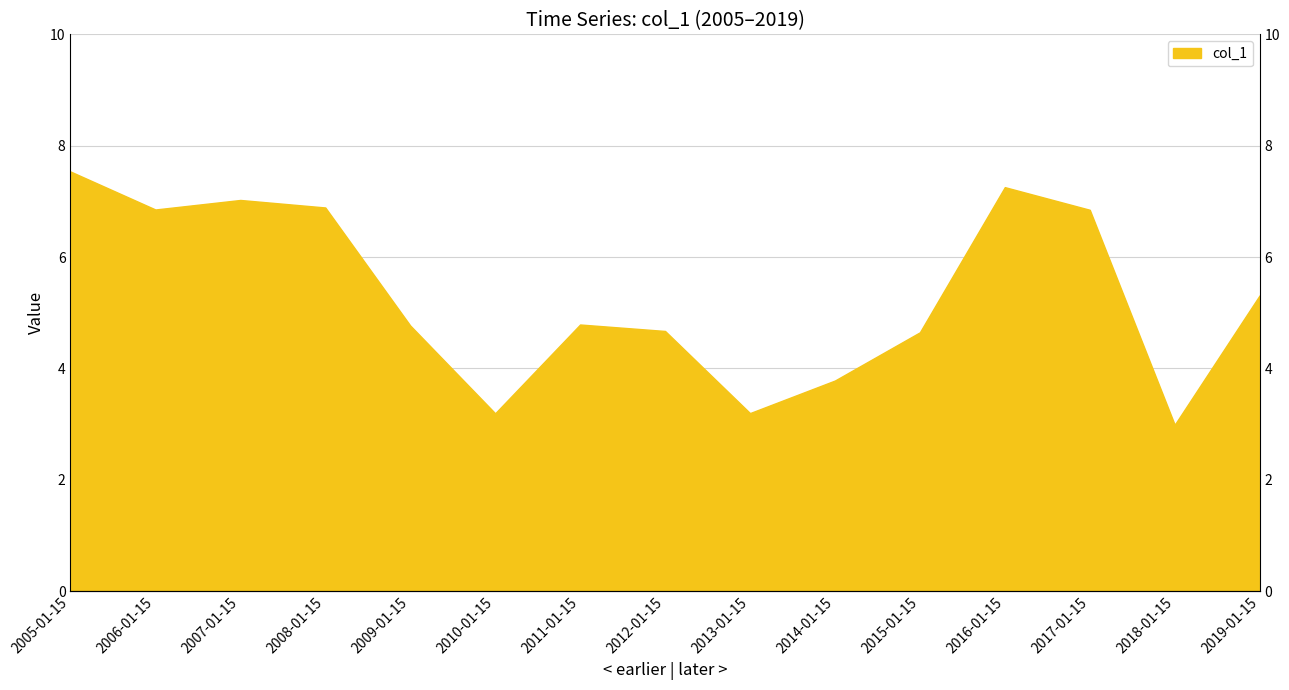

What is the ratio of the value at 2005-01-15 to the value at 2008-01-15?

1.1